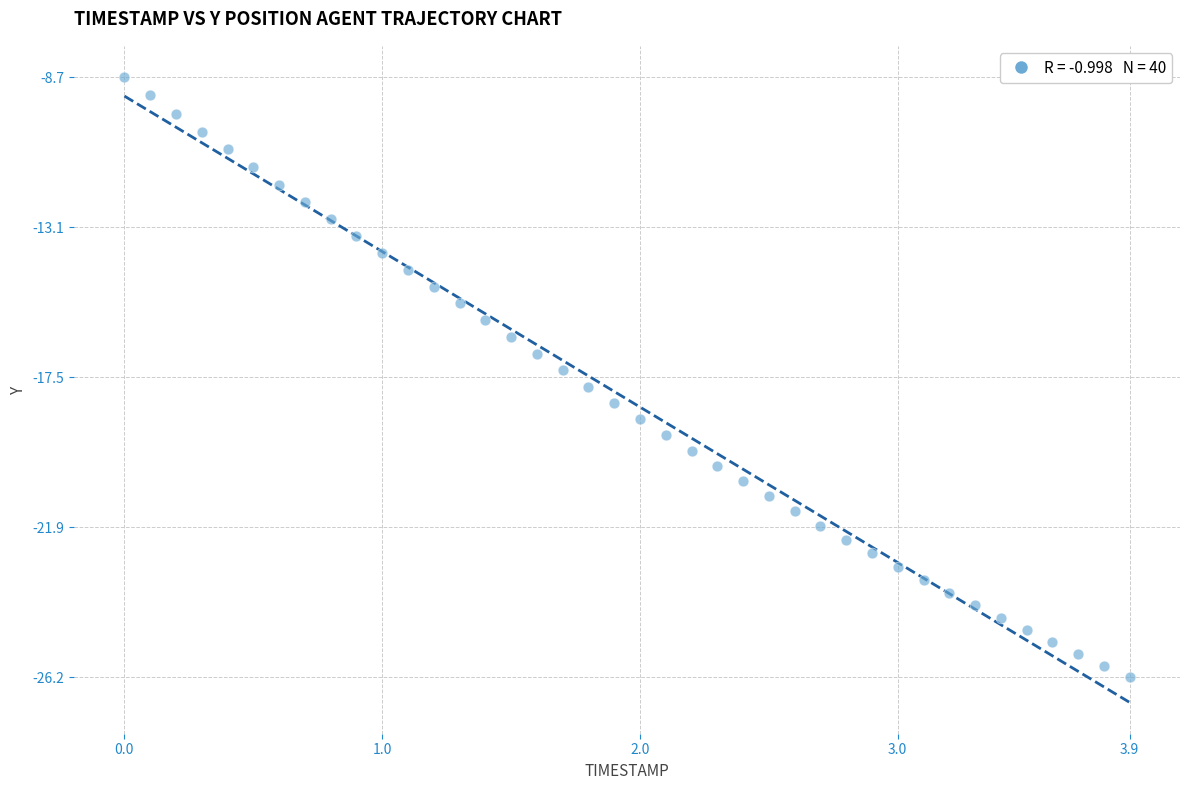

What is the range of Y values (max minus min)?

17.6